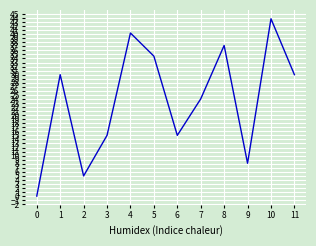

Which category has the highest value across all series?

10